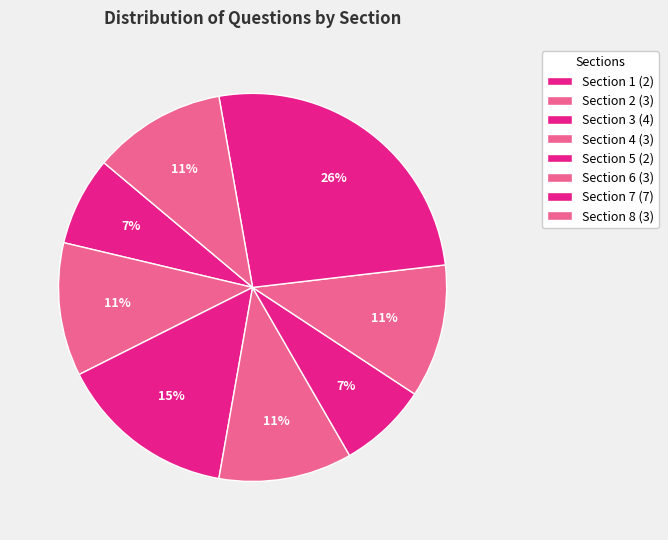

How many slices are in this pie chart?

8